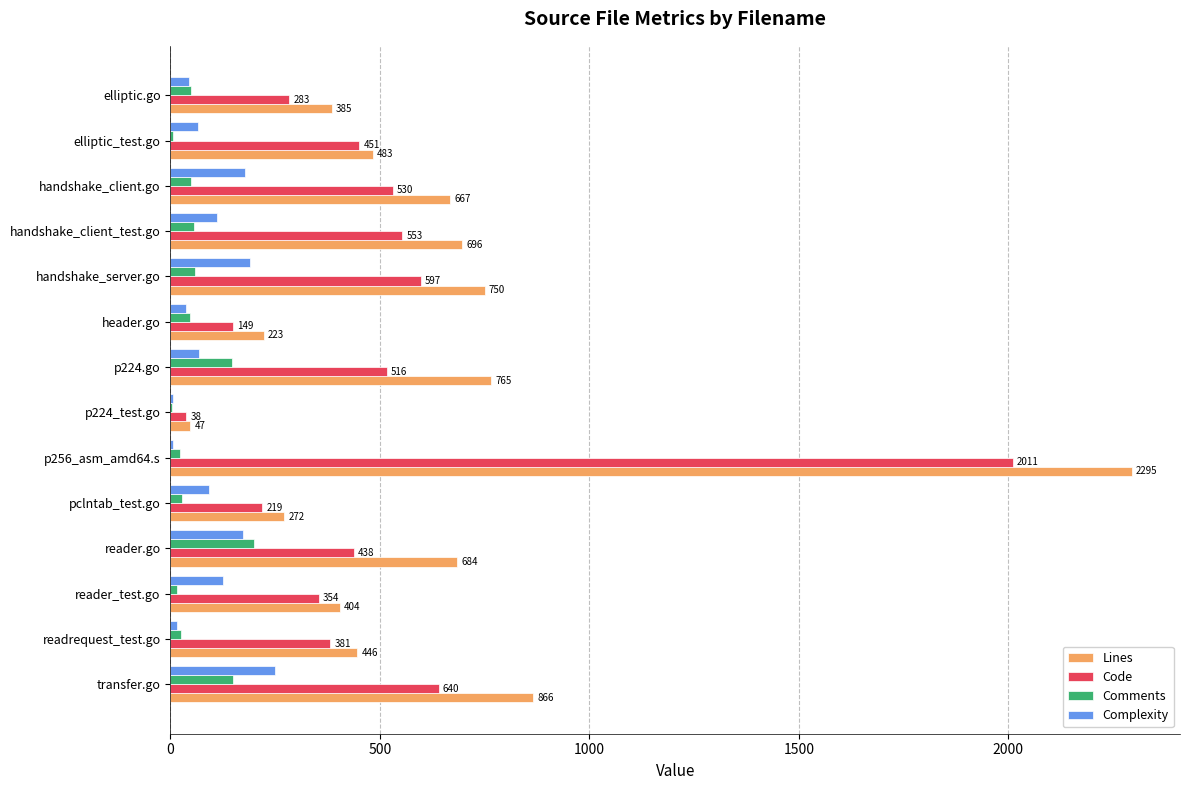

Which series changed the most between p224_test.go and handshake_server.go?

Lines